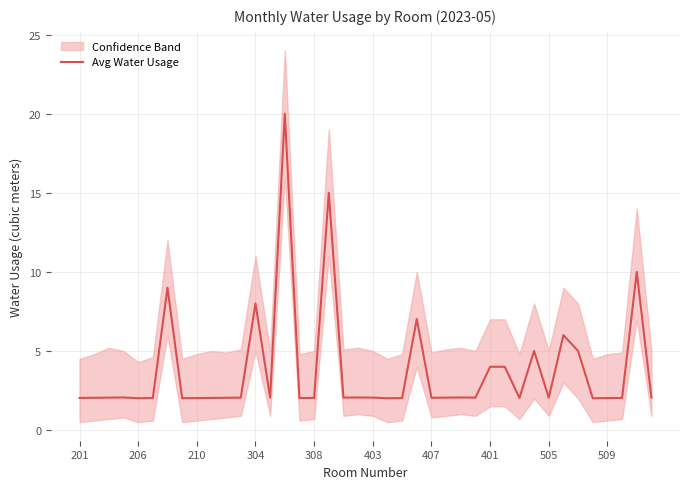

What is the lowest value of the Avg Water Usage series?

2.0